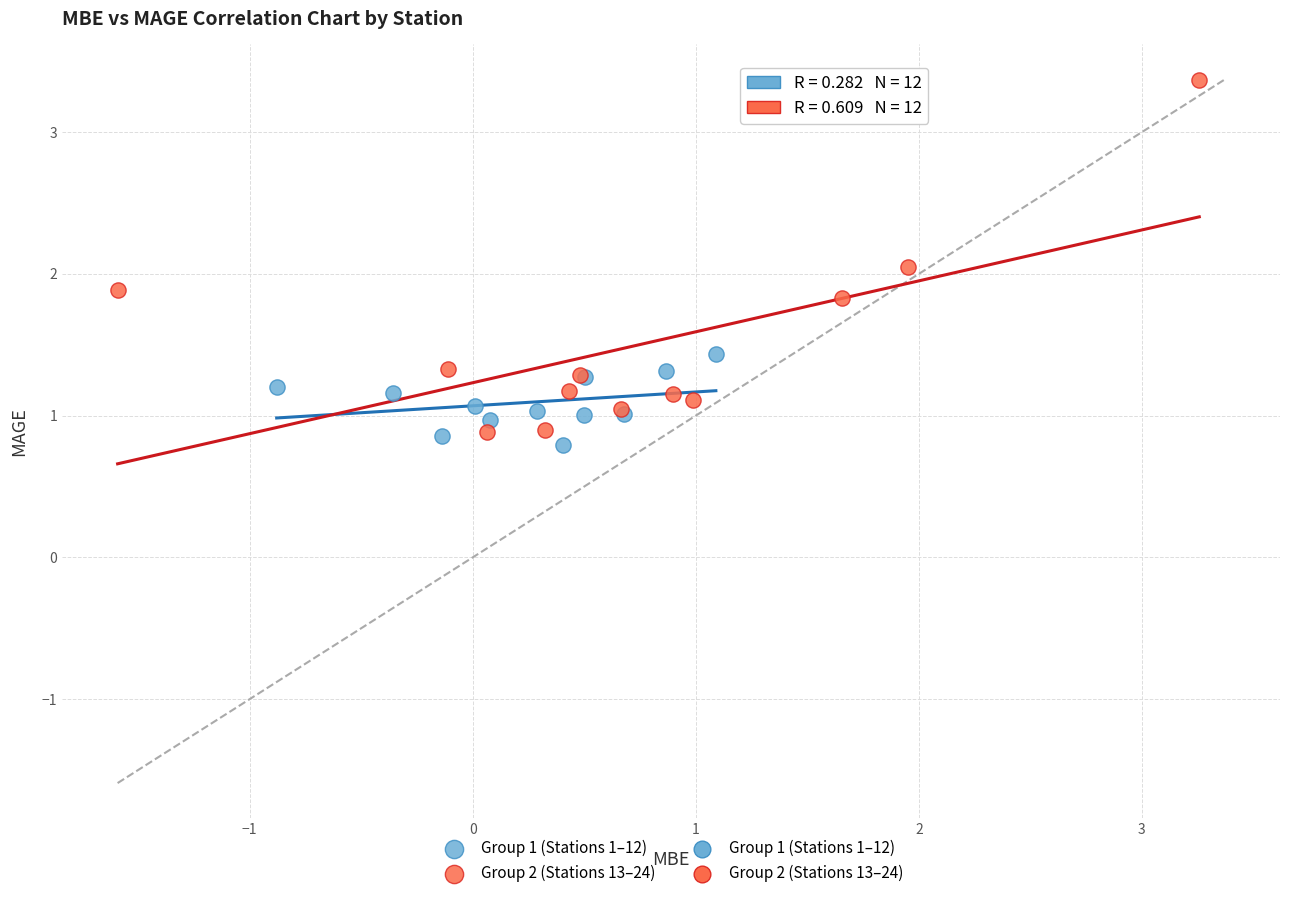

Which series has the widest spread of Y values?

Group 2 (Stations 13–24)